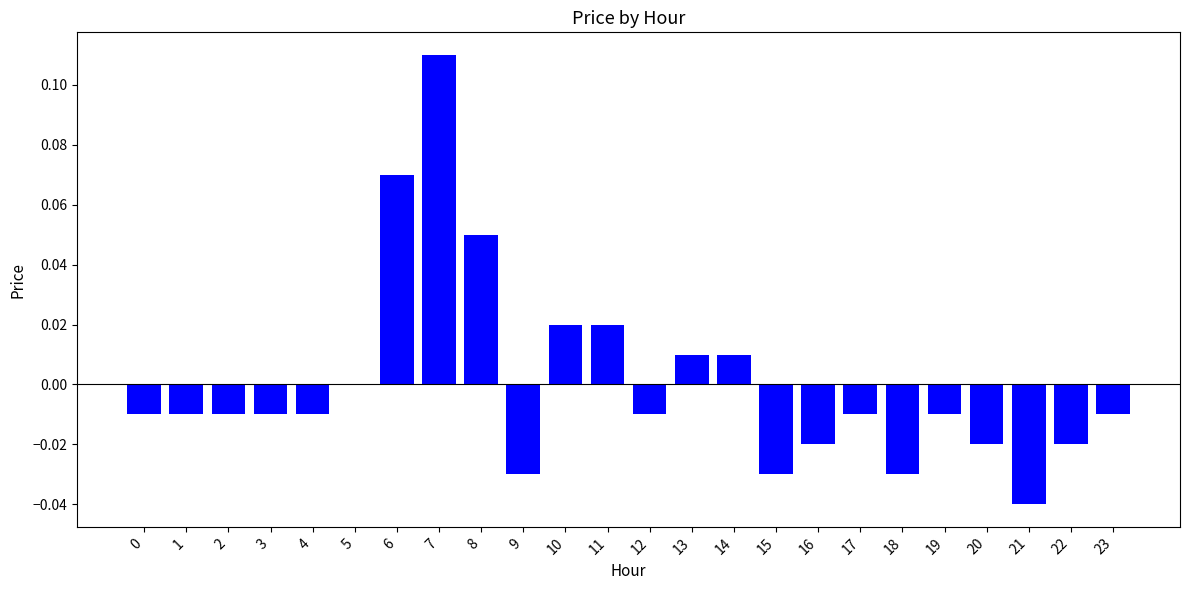

At which category does the chart reach its peak across all series?

7